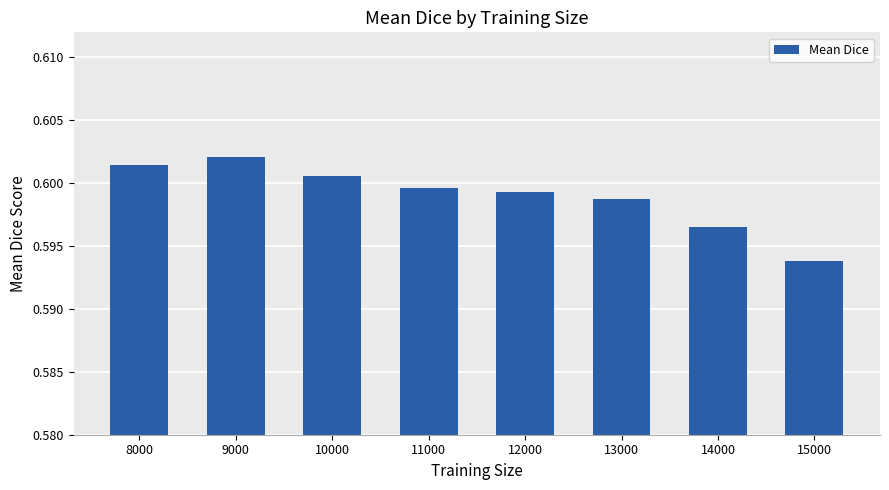

Between 11000 and 9000, which is larger?

9000